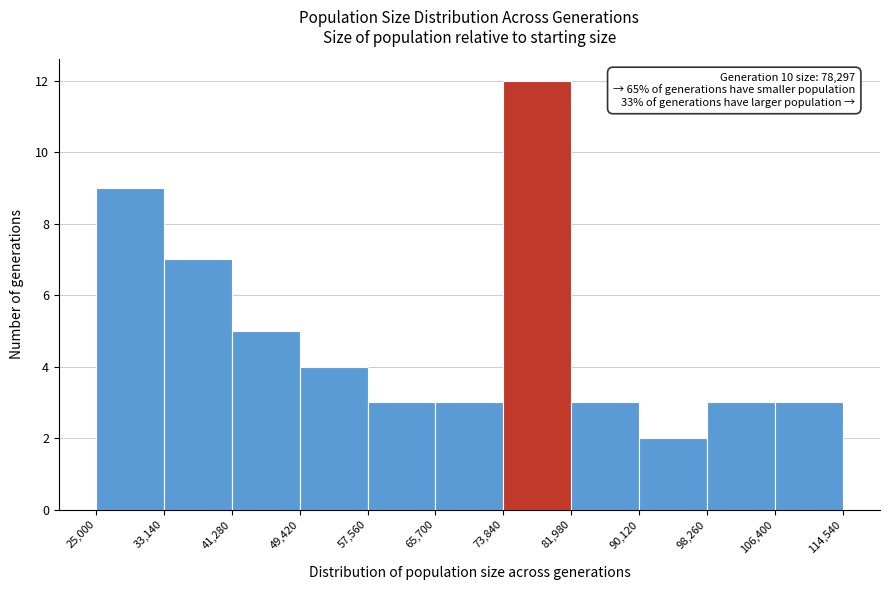

Which range on the x-axis has the tallest bar?

73,840 to 81,980